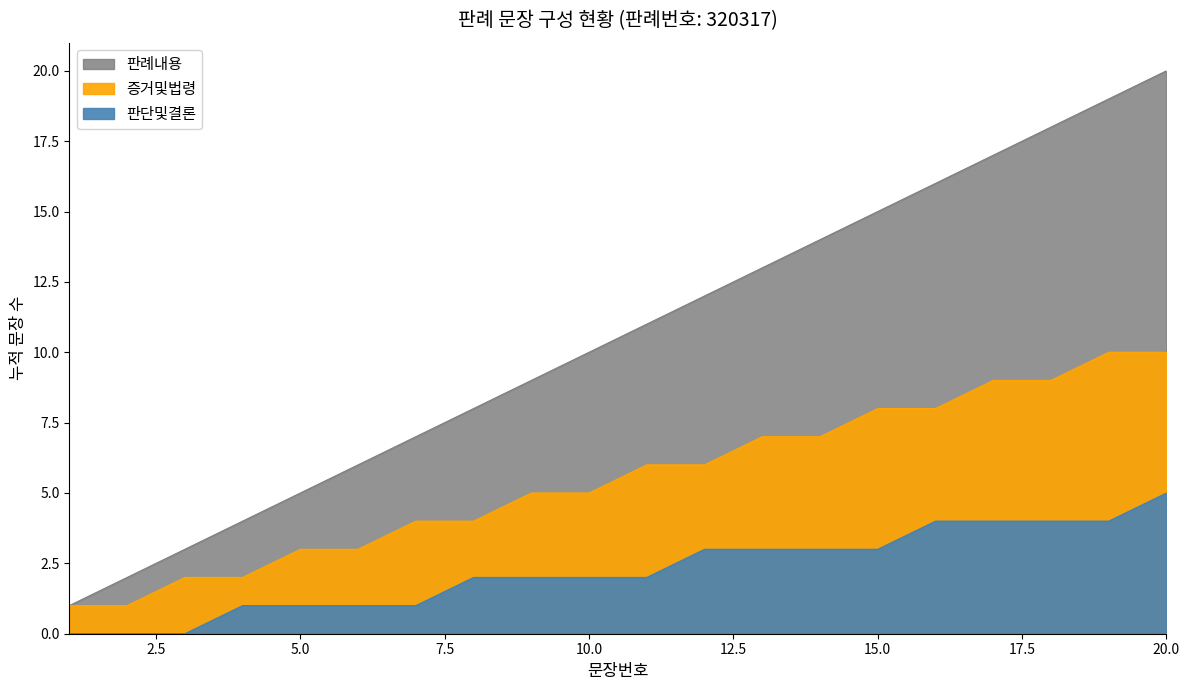

At which category is the sum across all series the highest?

20